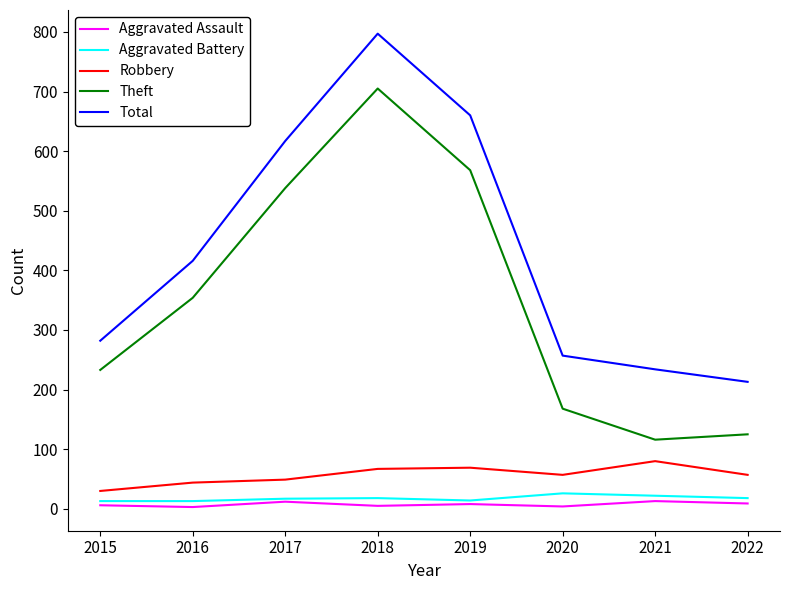

What is the difference between the highest and lowest values at 2019?

652